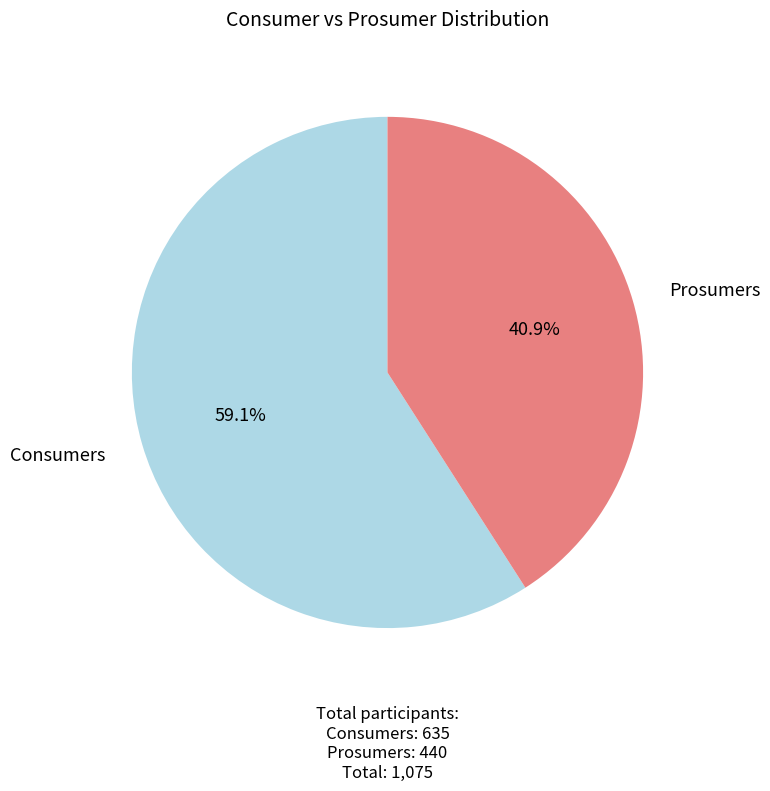

Which slice is the largest?

Consumers